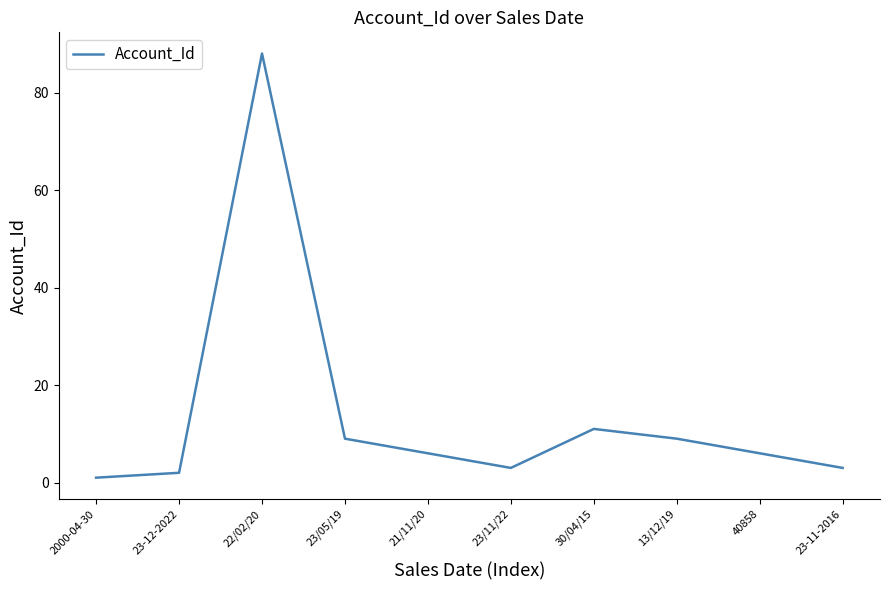

What is the smallest value displayed?

1